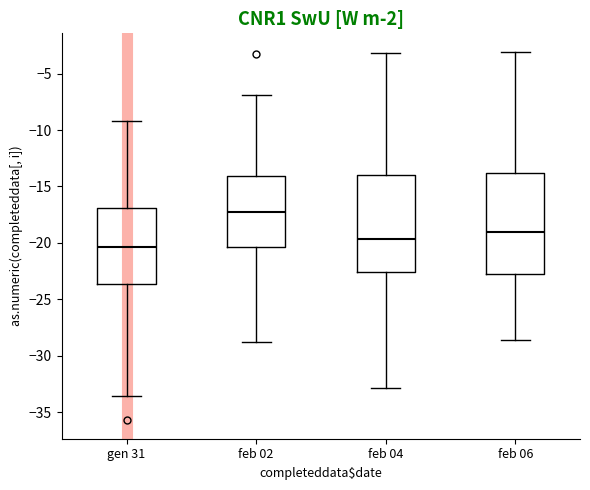

Reading left to right, read every box against the y-axis: the position of its median line, the range the box covers, and the ends of its whiskers. The values are not printed on the chart, so give them approximately, as read against the axis.

gen 31: median -20.5, box -23.5 to -17.0, whiskers -33.5 to -9.0
feb 02: median -17.5, box -20.5 to -14.0, whiskers -29.0 to -7.0
feb 04: median -19.5, box -22.5 to -14.0, whiskers -33.0 to -3.0
feb 06: median -19.0, box -22.5 to -14.0, whiskers -28.5 to -3.0